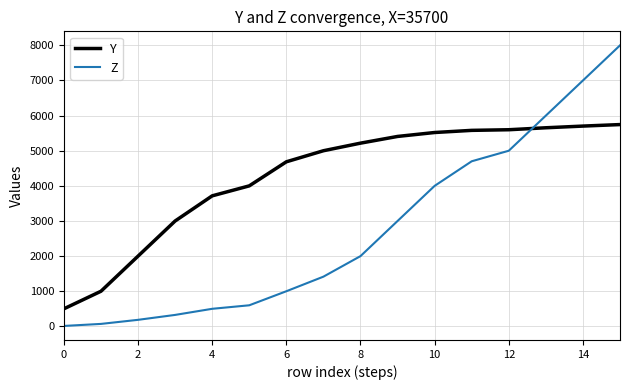

What are all the series names shown in the legend?

Y, Z